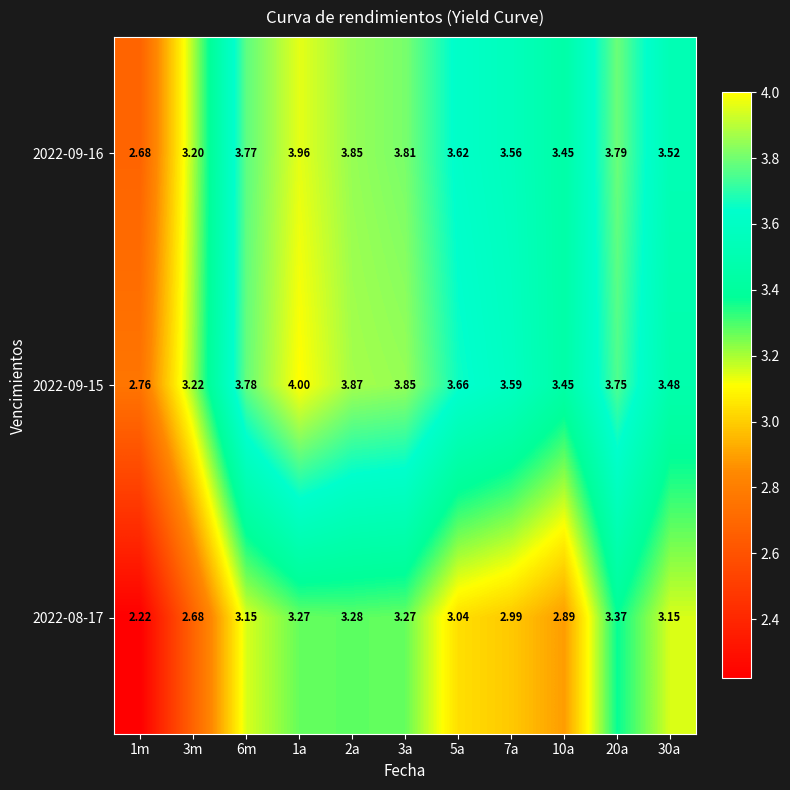

How many data points in 2022-08-17 are above 3?

7